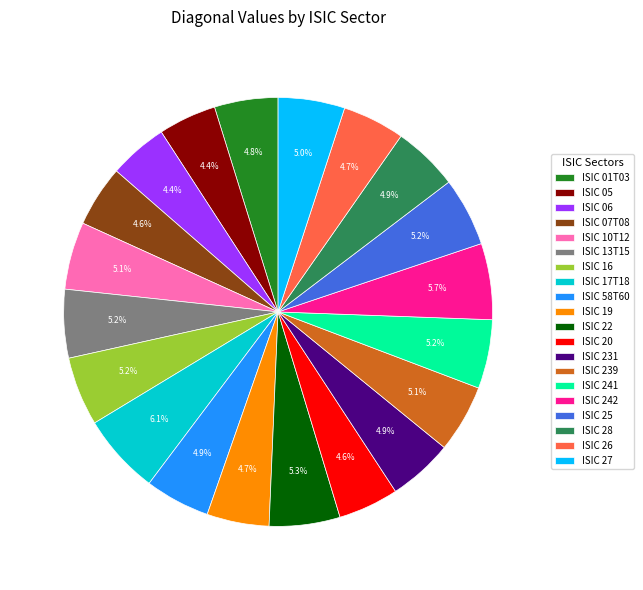

Approximately how many times larger is the value at ISIC 25 compared to ISIC 26?

1.1